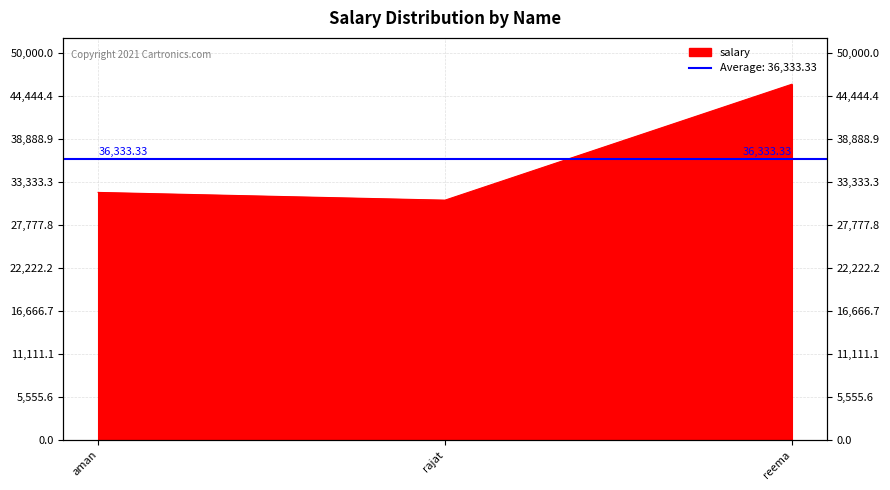

How many values are below 32000?

1